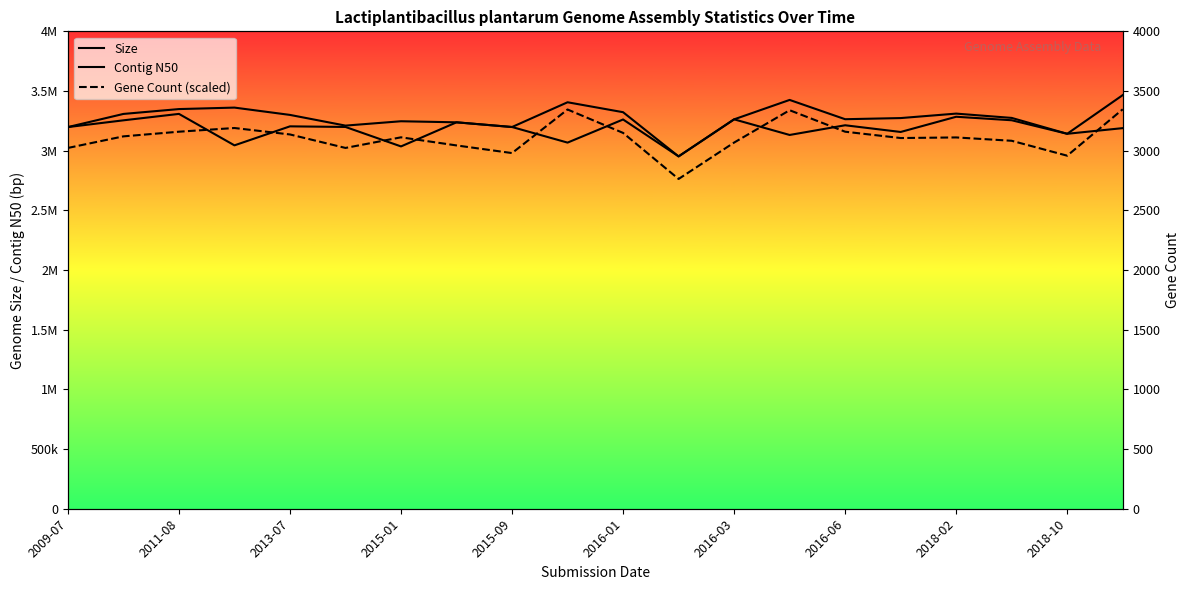

Is it true that Size equals 3141590 at 2018-10?

True